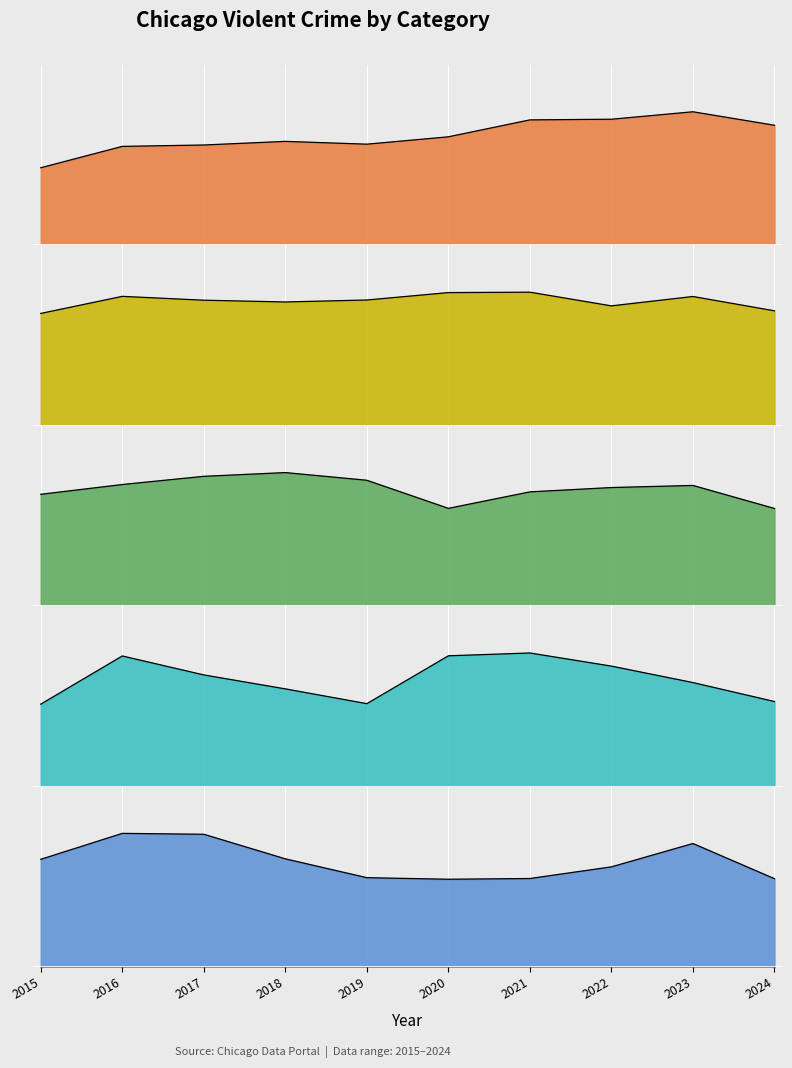

Is it true that Robbery equals 0.4 at 2018?

False